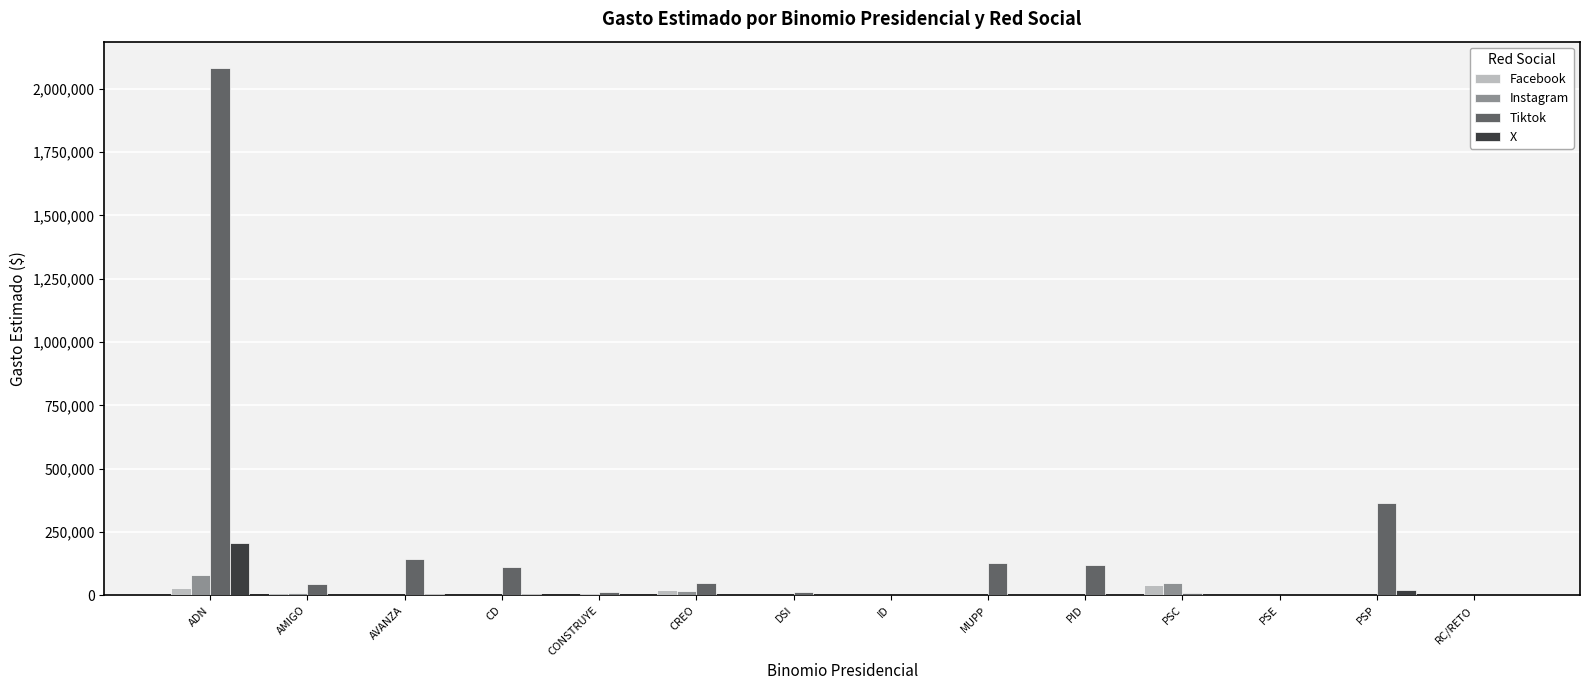

What is the spread (max minus min) of values at PSE?

1256.6